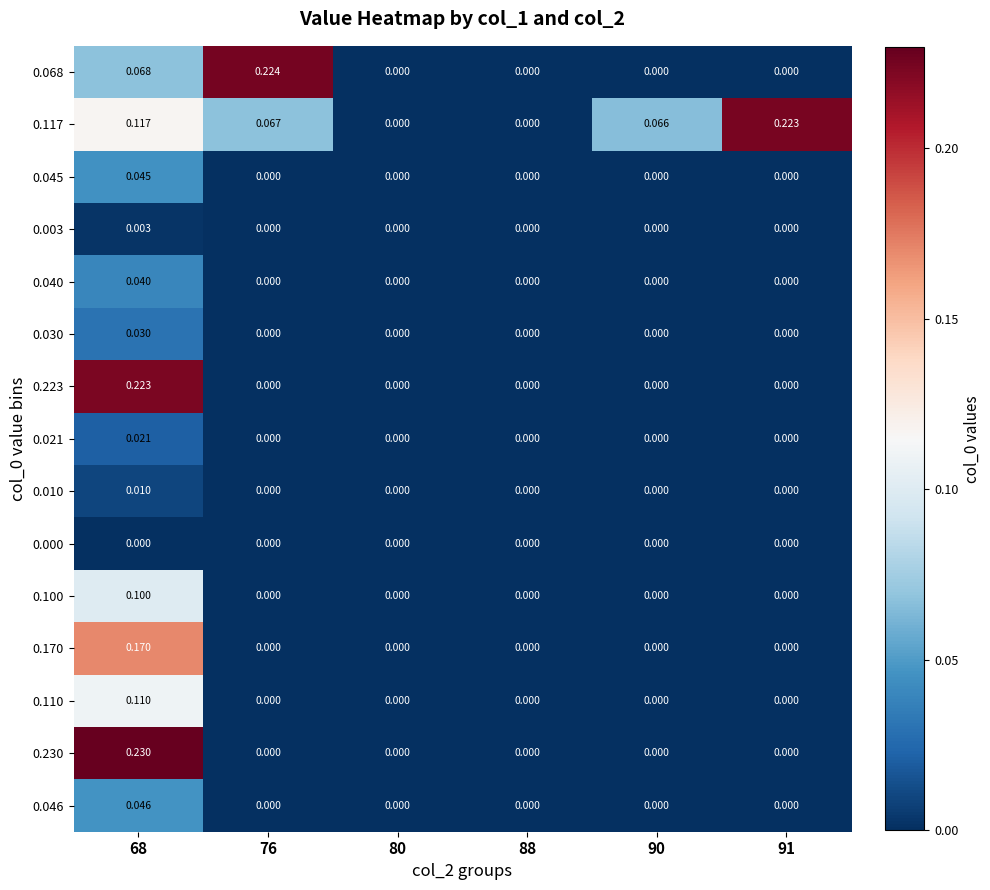

Is the value of 0.021 at 68 greater than the value of 0.010 at 80?

Yes